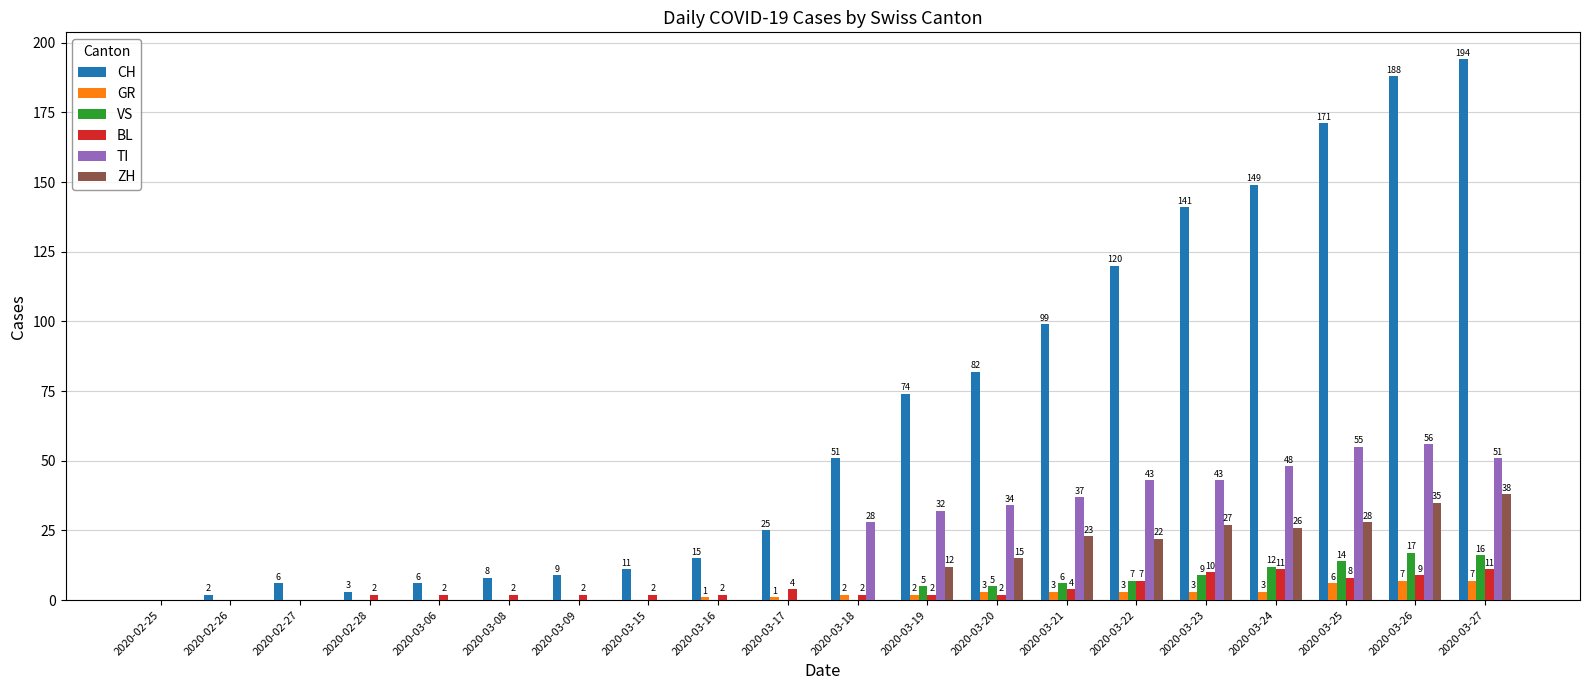

The TI series shows 15 at 2020-03-22. True or false?

False